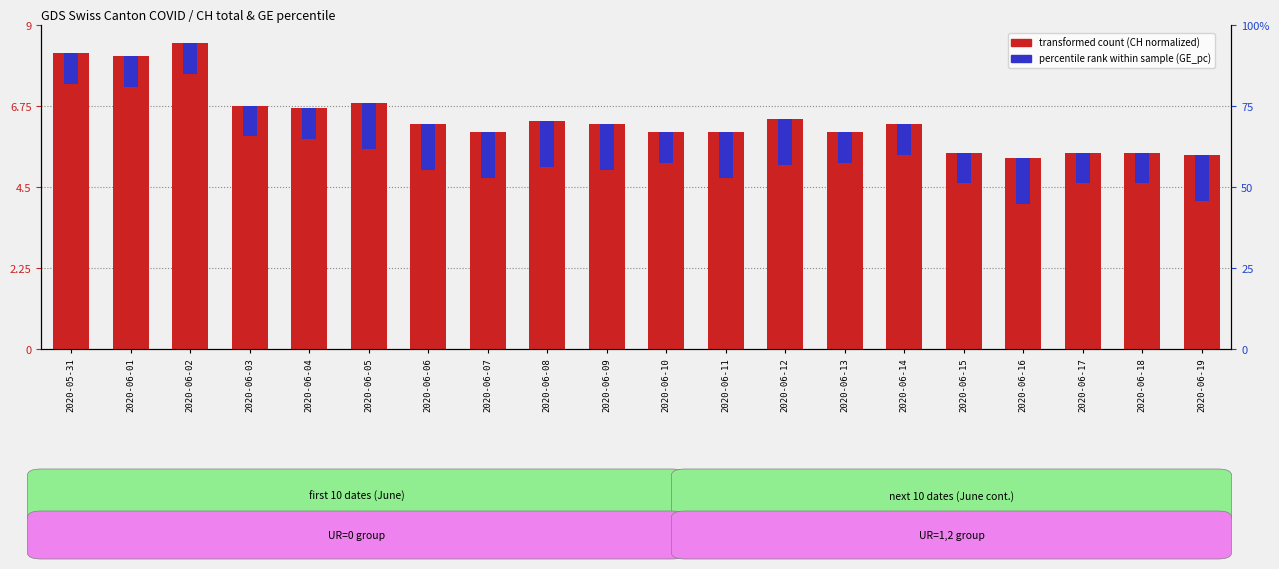

Are the bars horizontal?

No